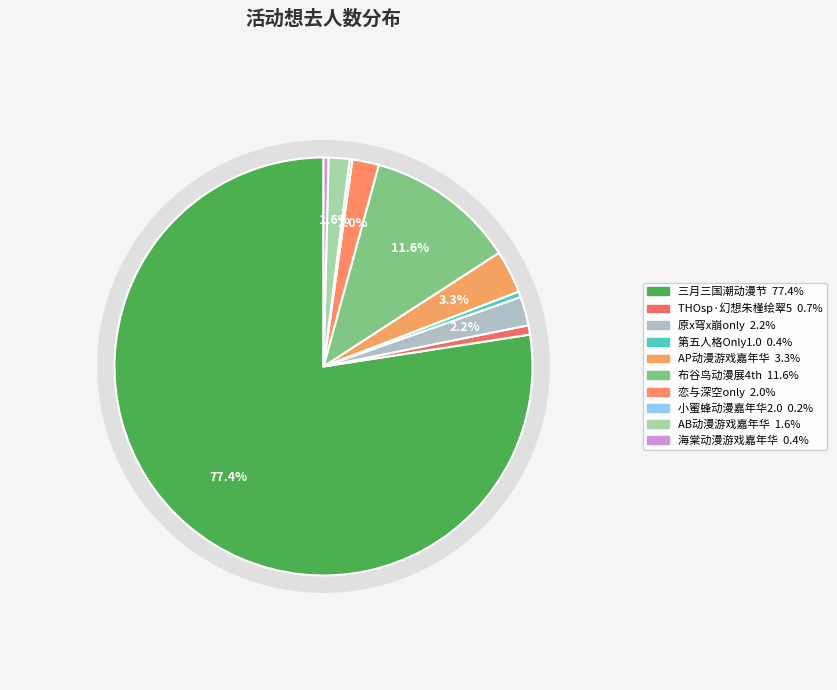

How many segments does this pie chart have?

10